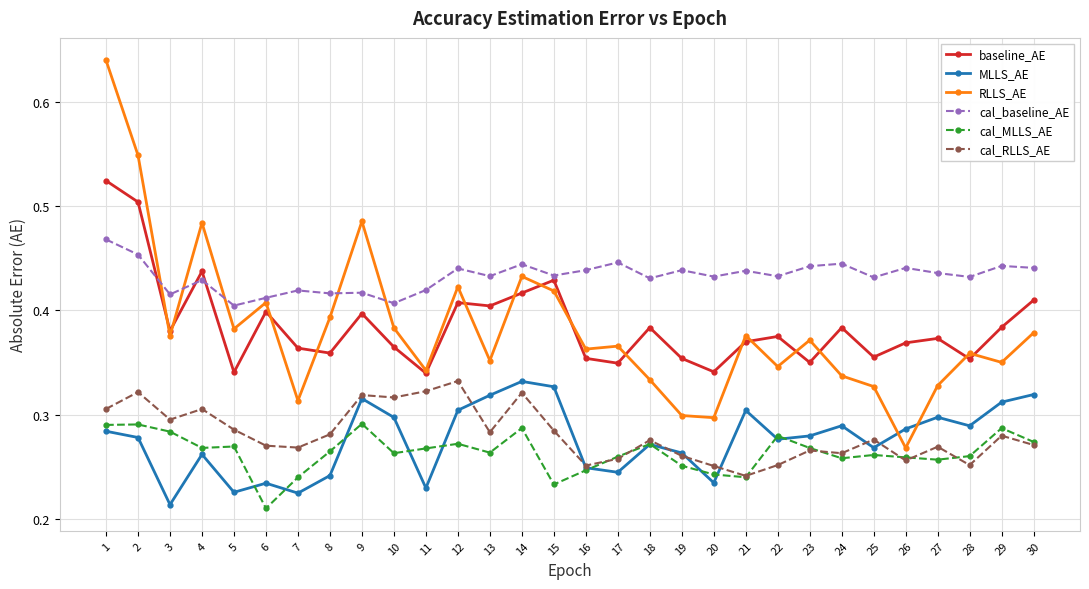

What is the total value across all series at 21?

2.0